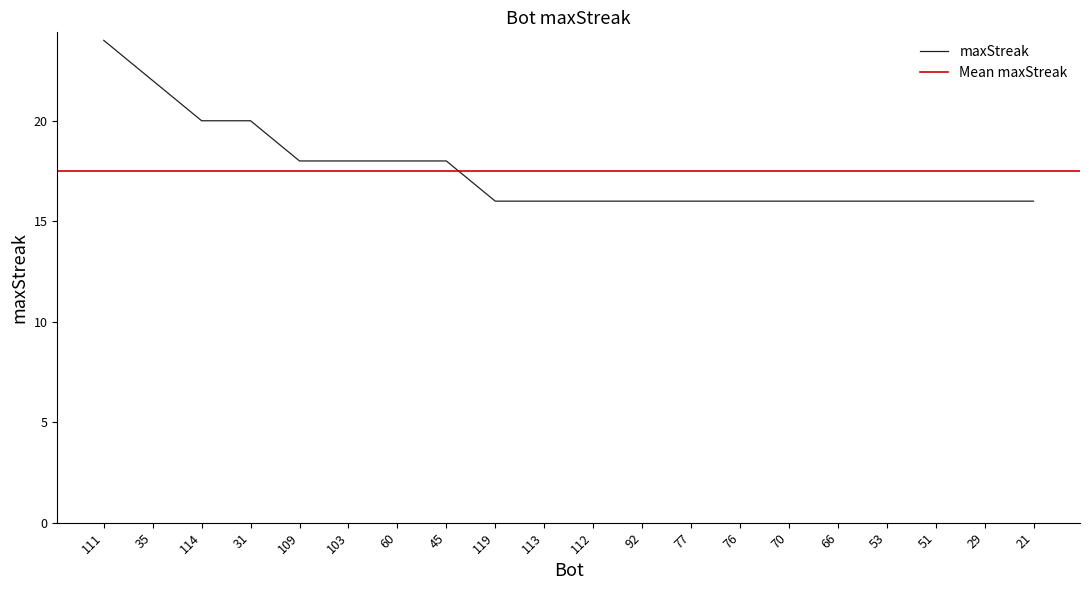

What is the approximate value at 77?

16